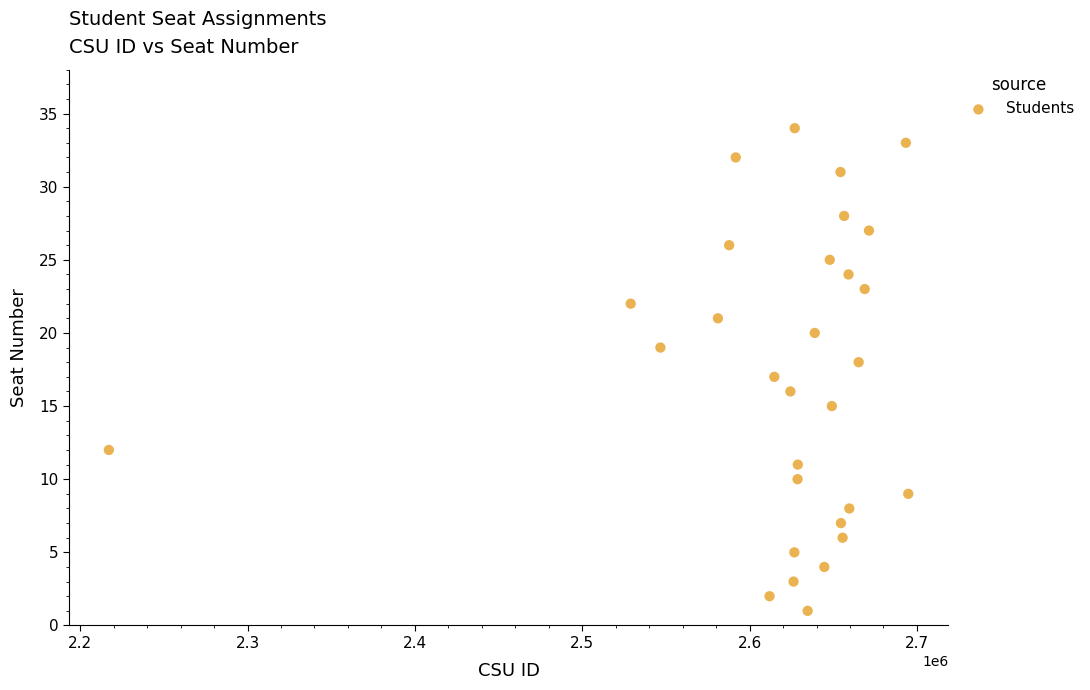

What is the range of Y values (max minus min)?

33